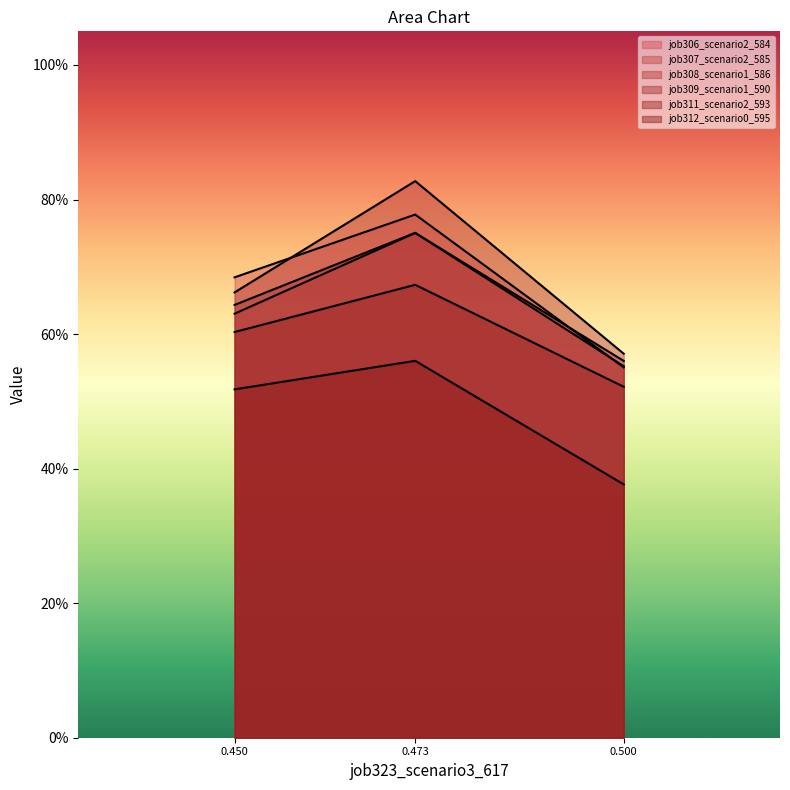

Does the chart display data point markers on the line(s)?

No